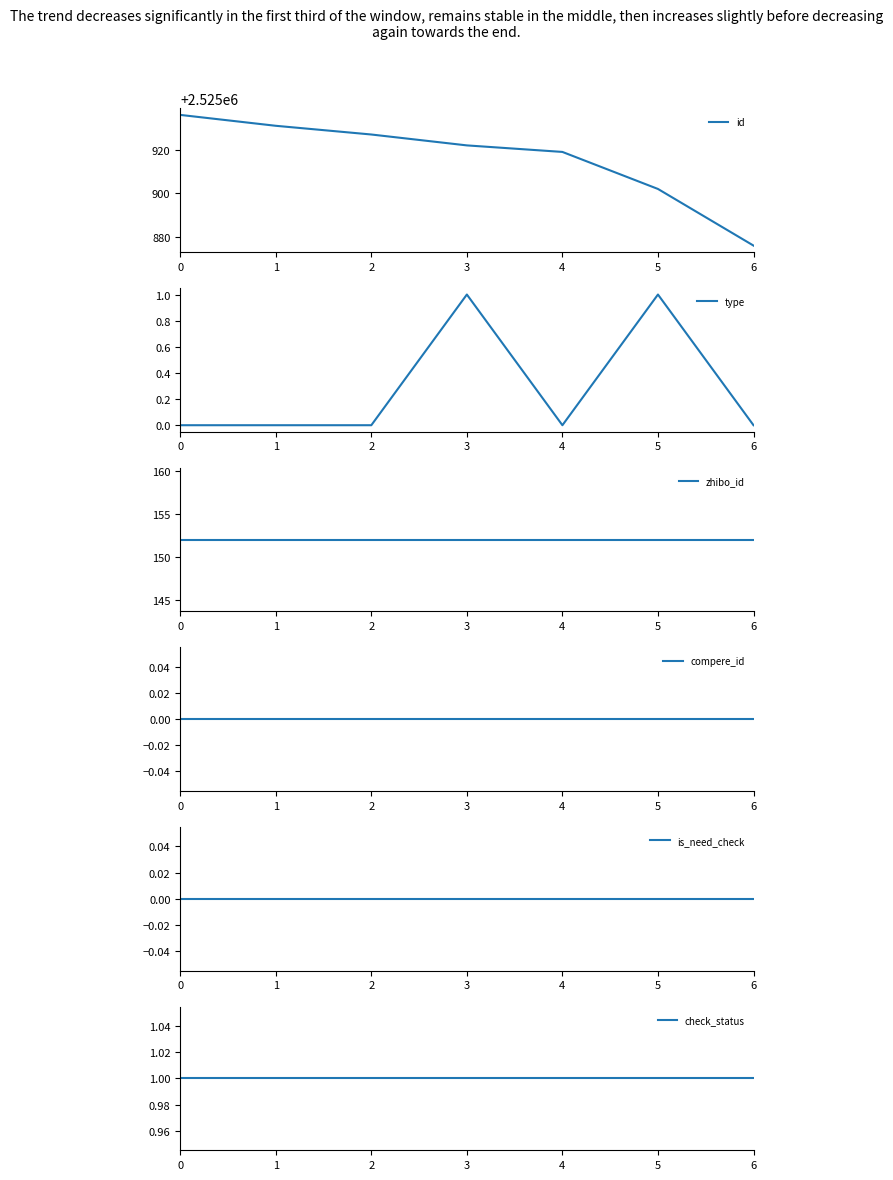

True or false: is_need_check has more than 0 interior local peaks.

False